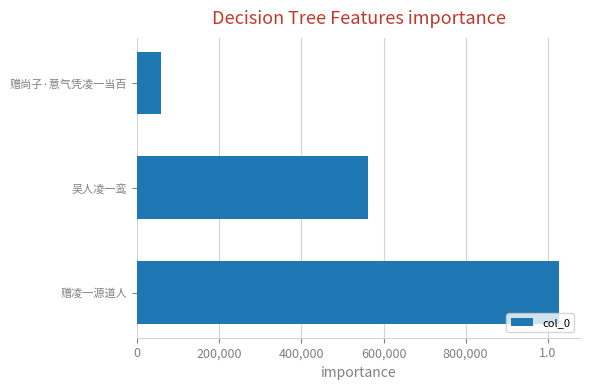

What position from the left is 吴人凌一鸾?

2